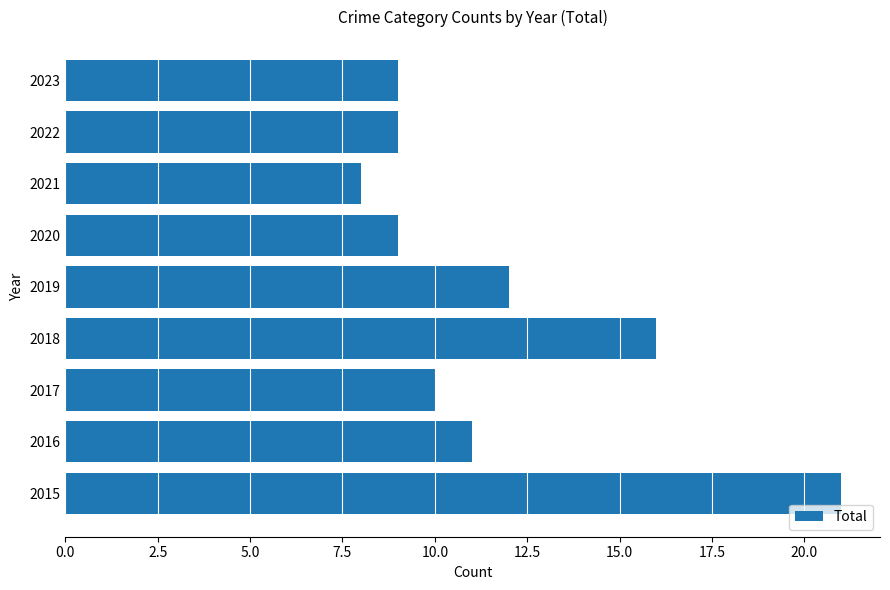

What value does the data have at 2019?

12